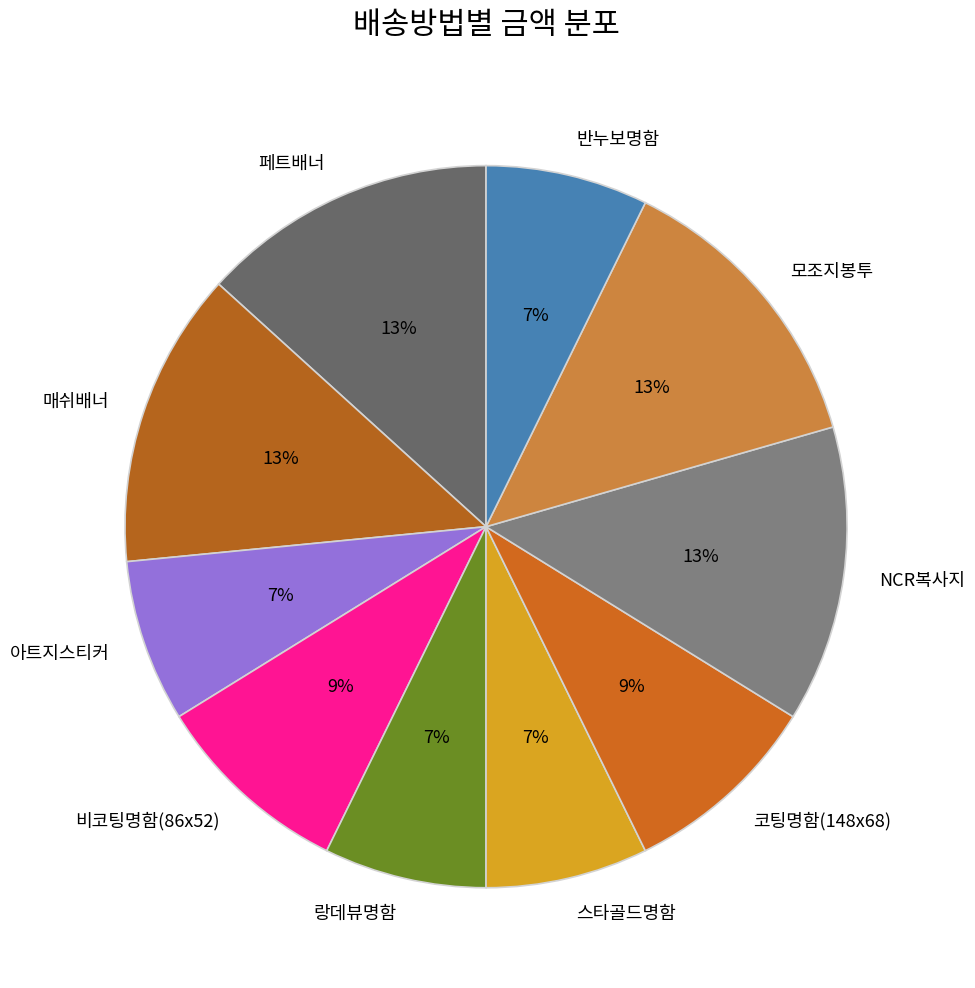

True or false: 스타골드명함 accounts for 7% of the total.

True